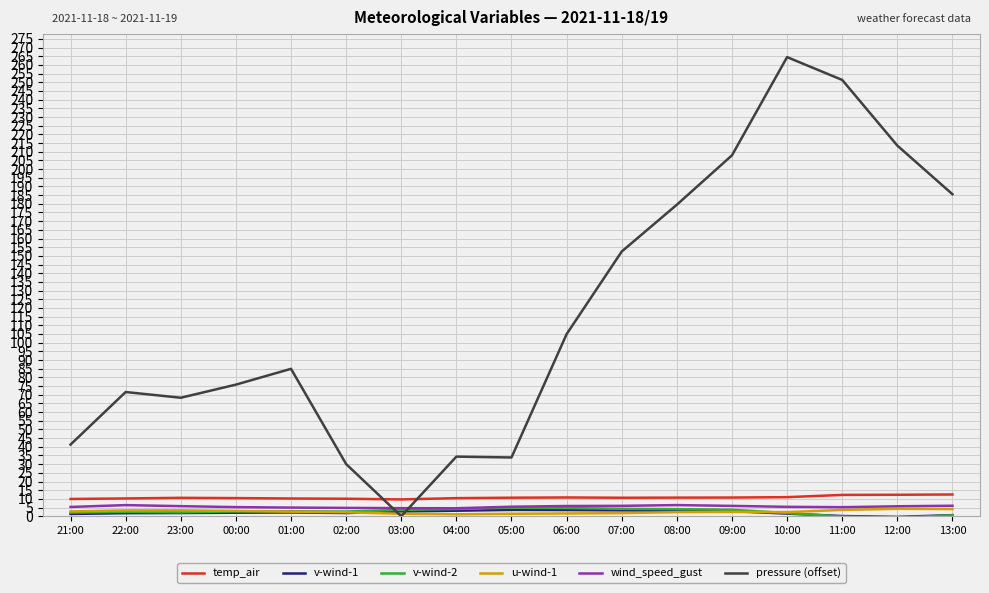

True or false: temp_air and pressure (offset) intersect in this chart.

True